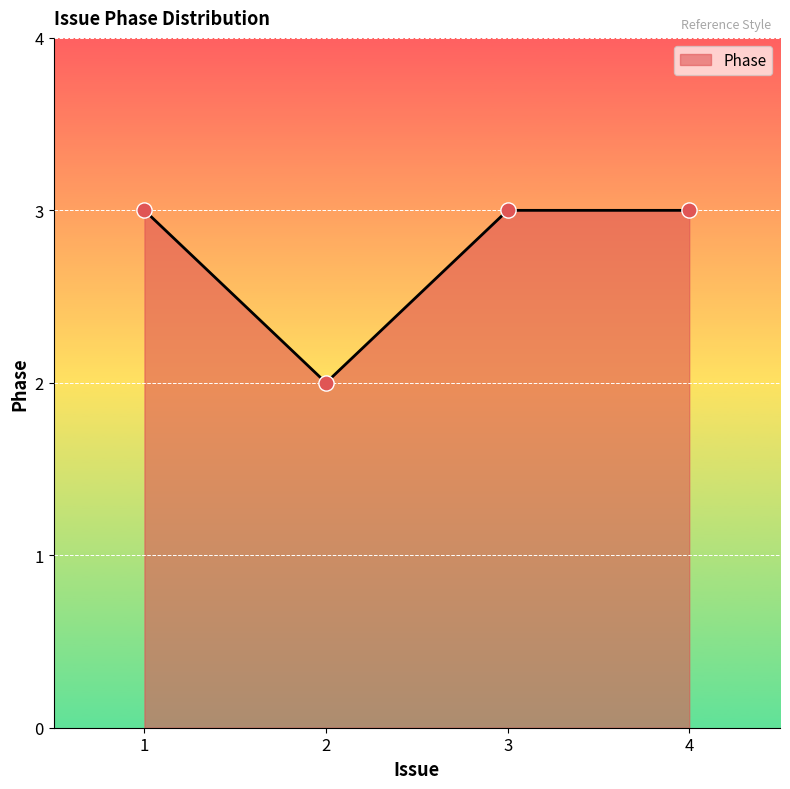

What is the ratio of the value at 3 to the value at 2?

1.5